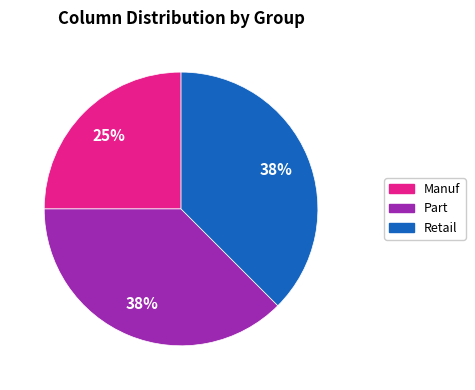

Is there a majority slice in this chart?

No